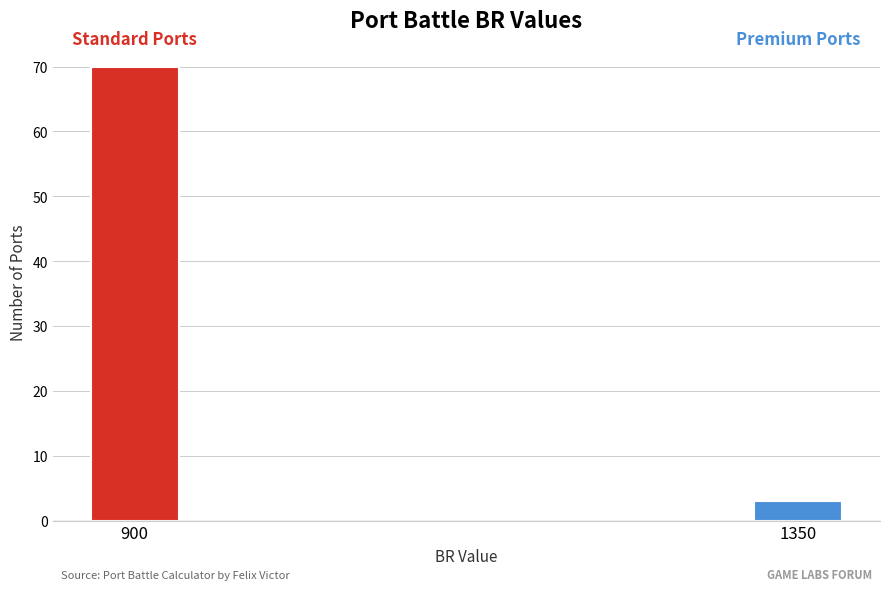

Reading left to right, extract all data points from this chart.

70	3